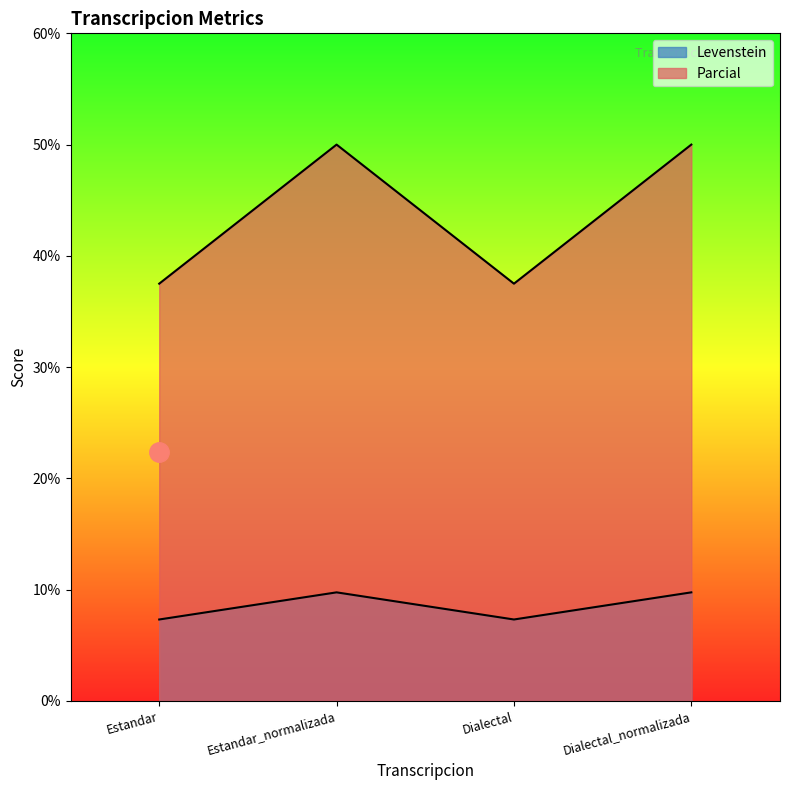

Where is Levenstein nearest to the value 8?

Estandar